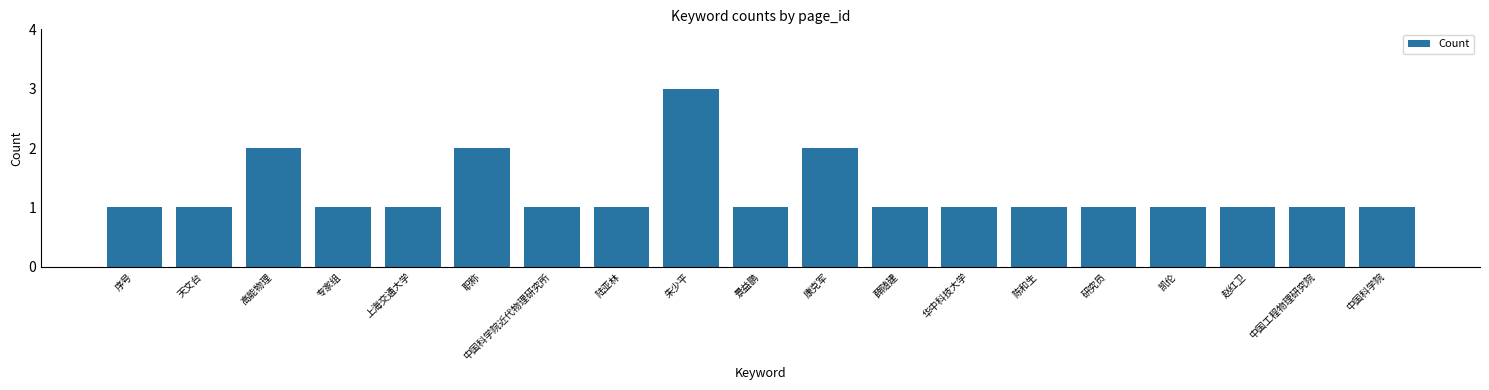

True or false: the data shows 0 at 专家组.

False